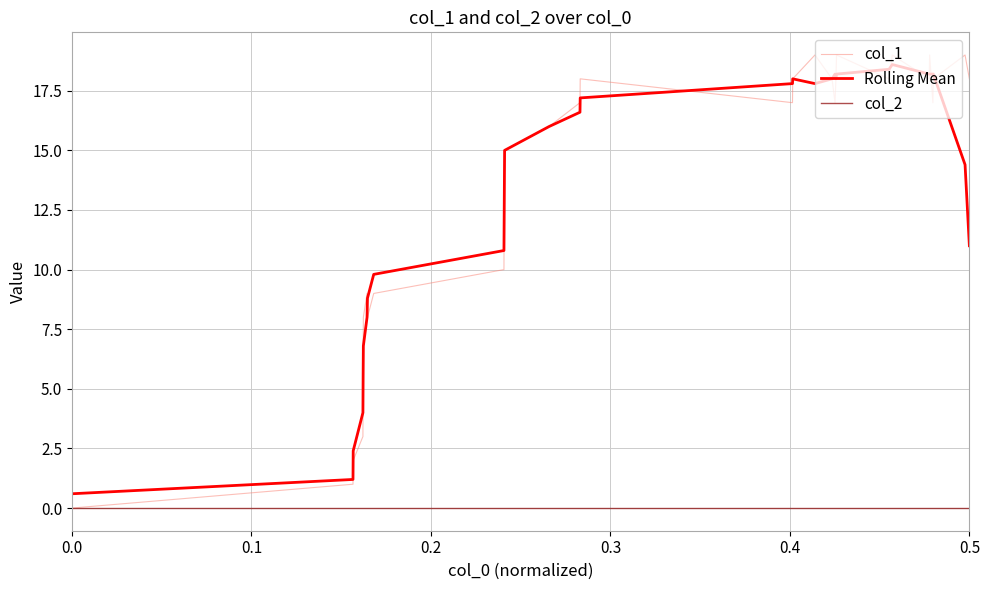

Which series has the largest range (max minus min)?

col_1